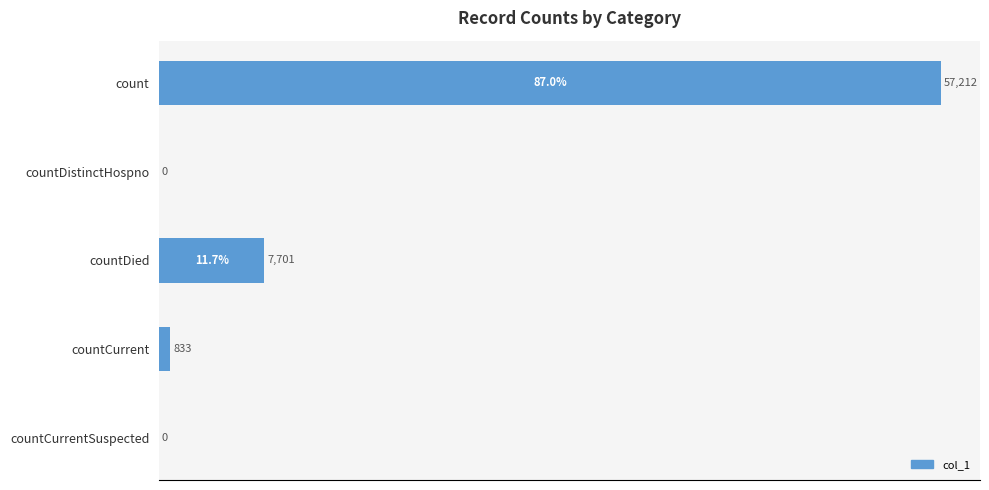

At which label is the value closest to 43?

countDied